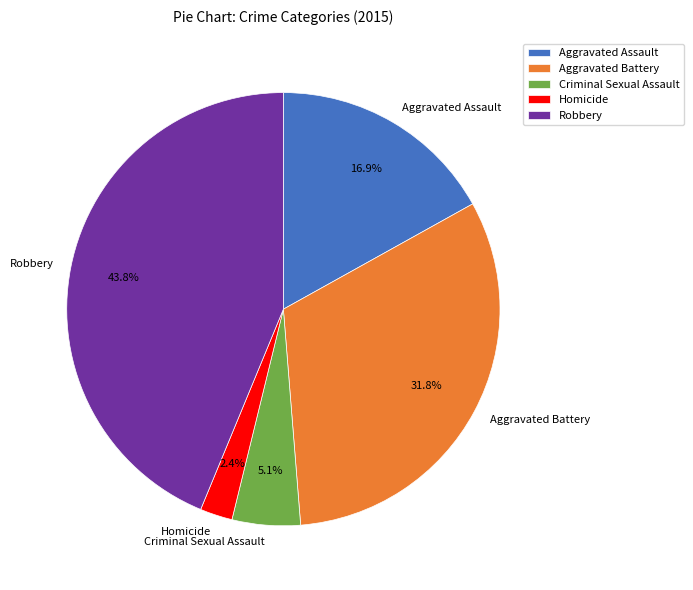

To the nearest percent, what is the difference between the largest and smallest slice percentages?

41%